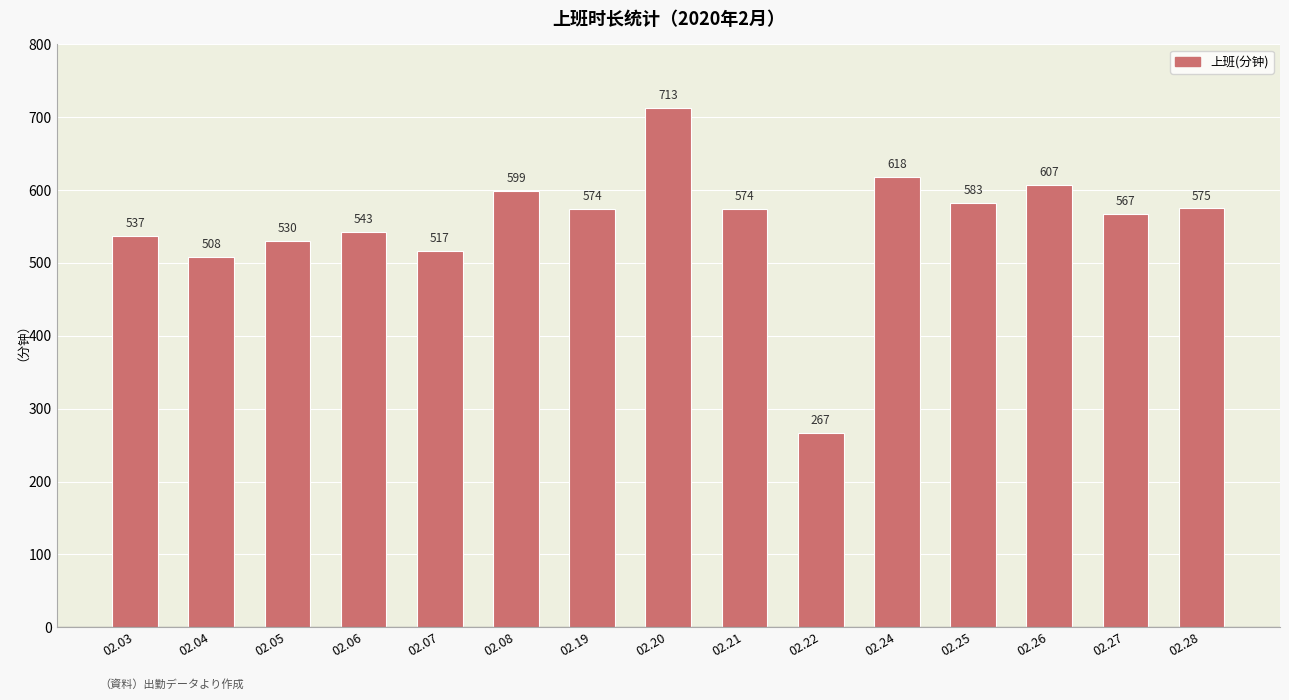

At which category does the chart reach its minimum across all series?

02.22